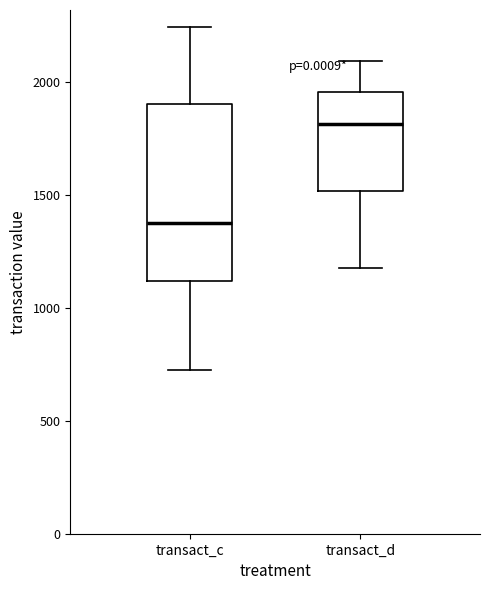

Comparing the boxes themselves (not the whiskers), which one is the tallest?

transact_c